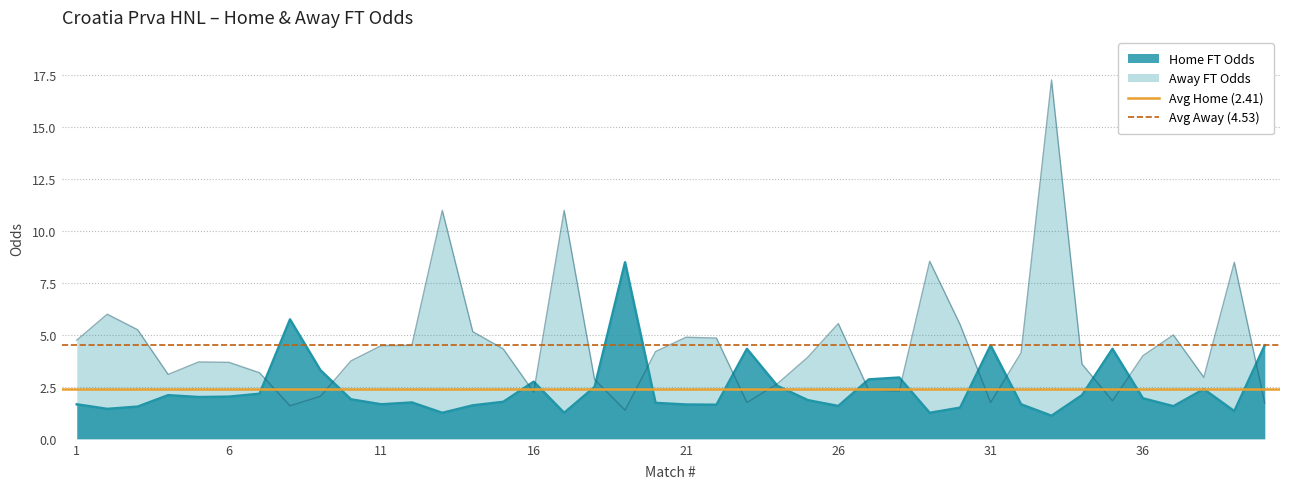

What value does the Home FT Odds series have at 26?

1.6